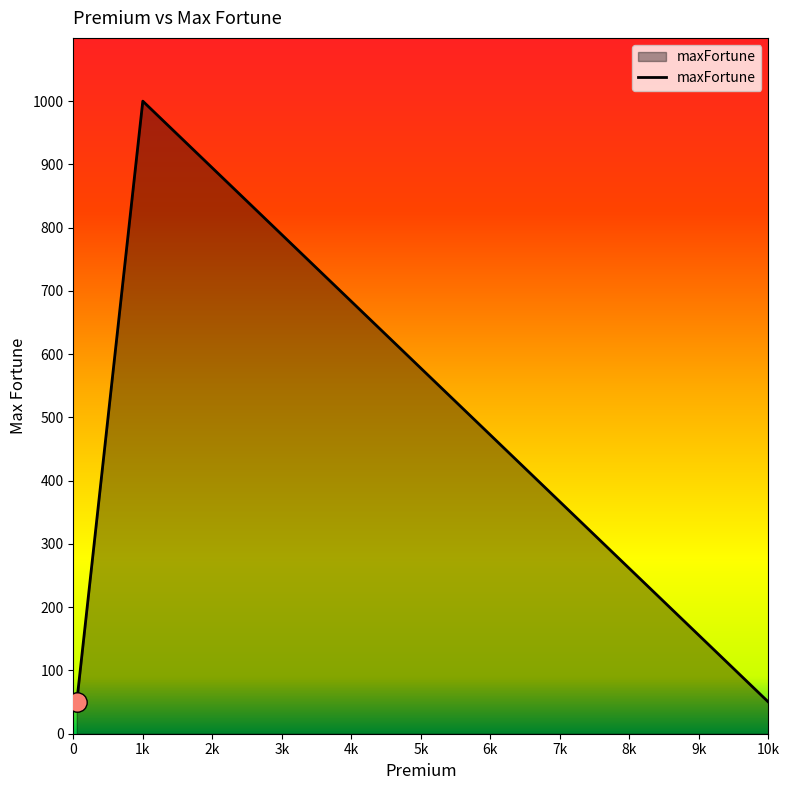

How many lines are shown in the chart?

1